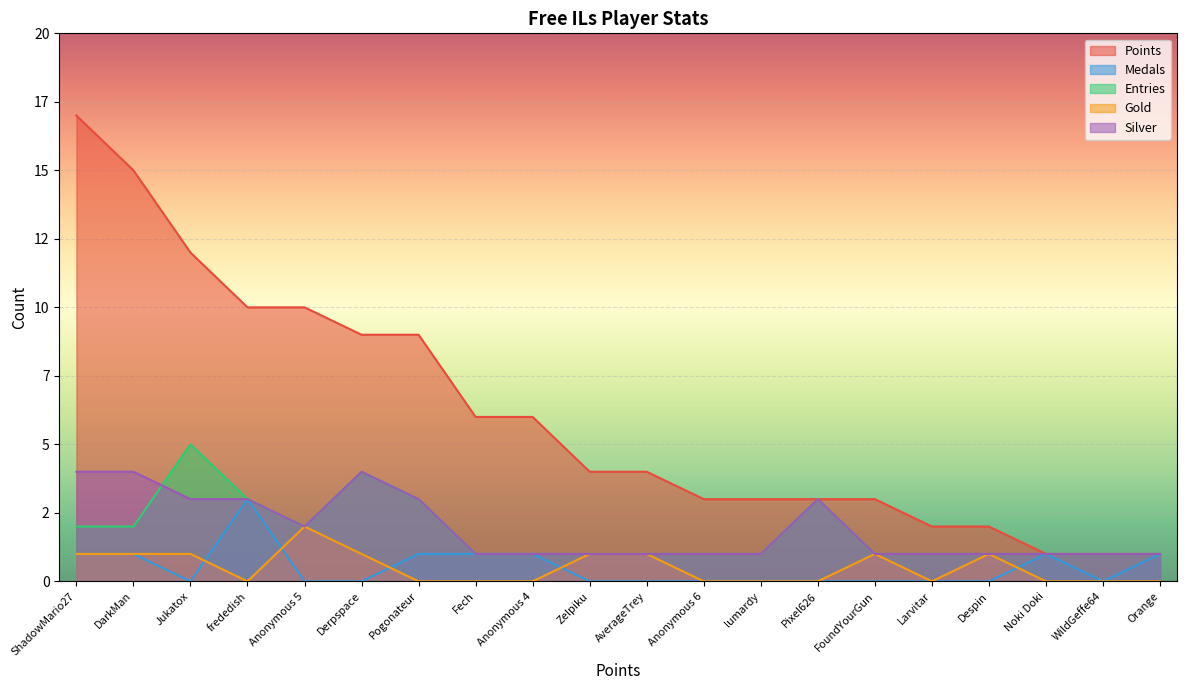

True or false: Gold and Entries intersect in this chart.

False